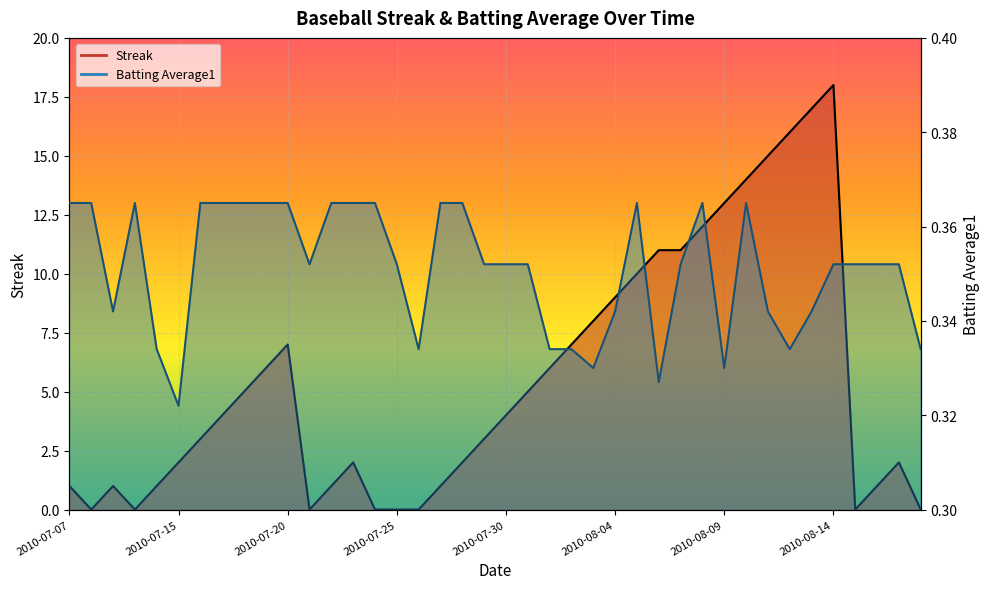

Where is the first local minimum for Streak?

2010-07-08